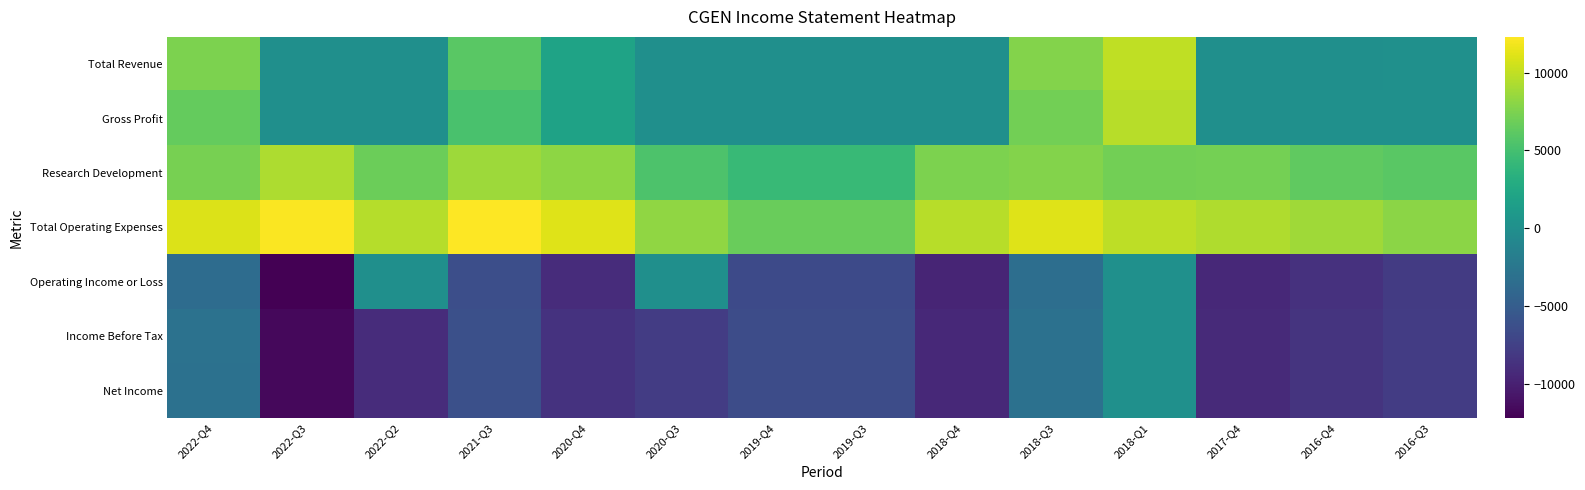

Which has a higher value, 2016-Q3 or 2018-Q4?

2016-Q3